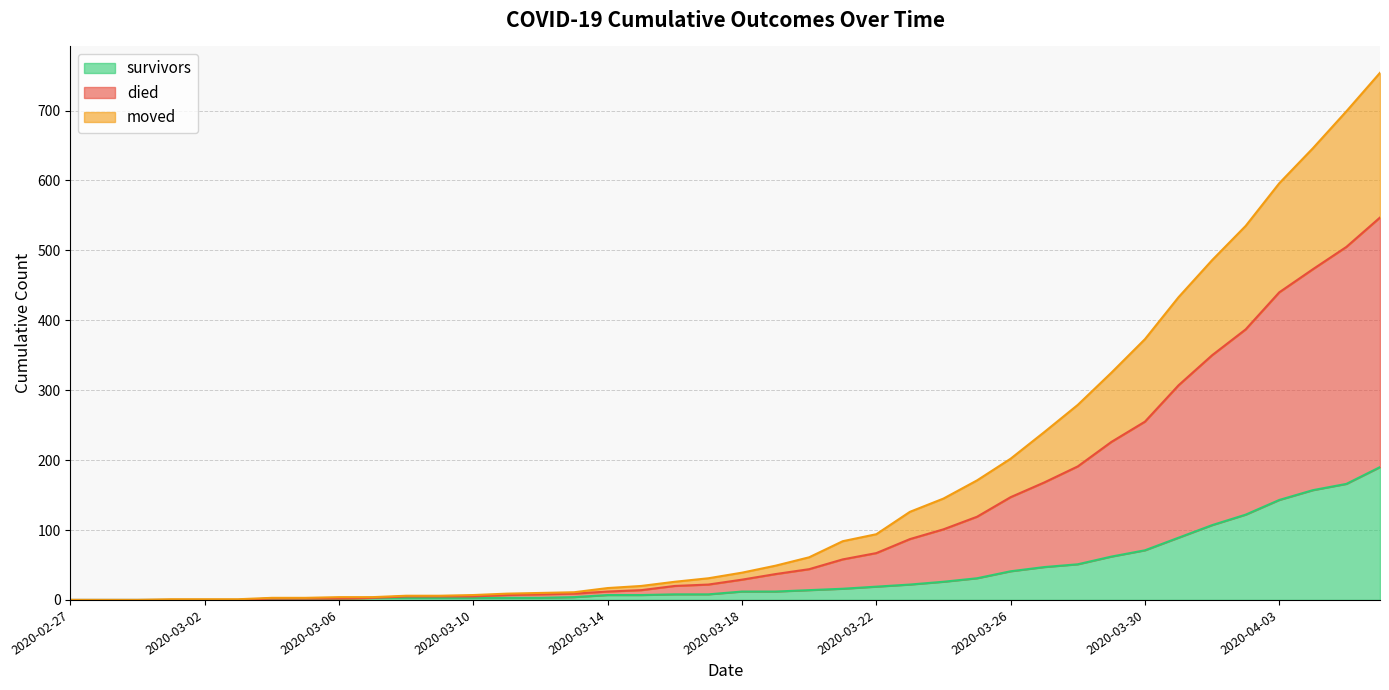

What is the spread (max minus min) of values at 2020-03-14?

10